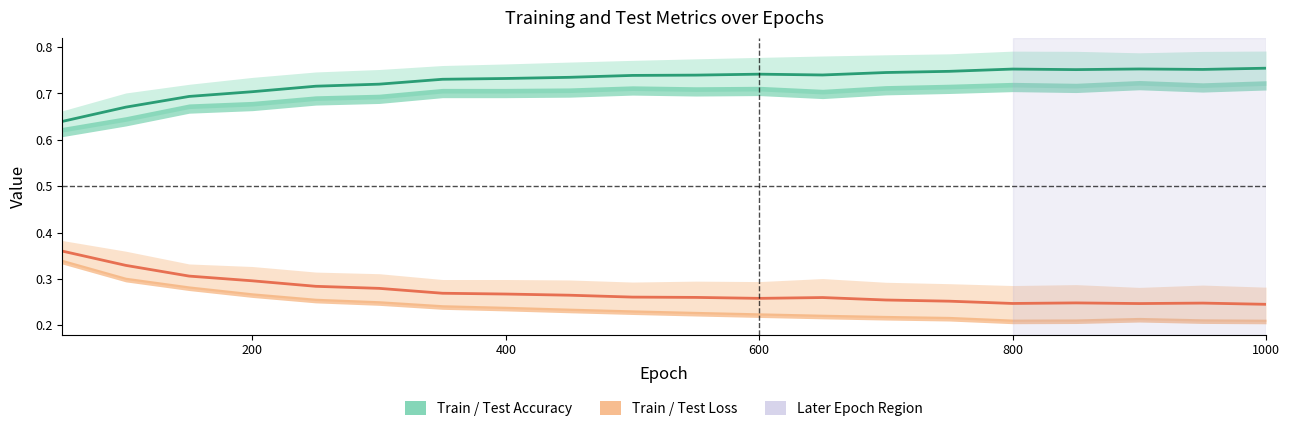

What is the difference between the maximum and minimum values in the acc mid series?

0.1